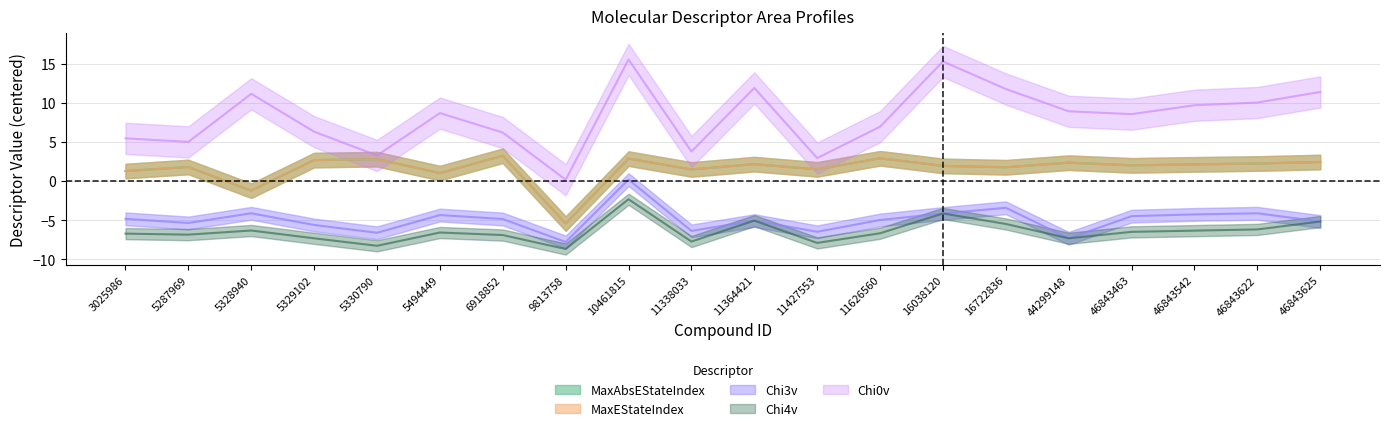

Rank the categories by Chi3v value from lowest to highest.

9813758, 44299148, 5330790, 11427553, 11338033, 5329102, 5287969, 46843625, 11364421, 11626560, 6918852, 3025986, 46843463, 5494449, 46843542, 16038120, 46843622, 5328940, 16722836, 10461815